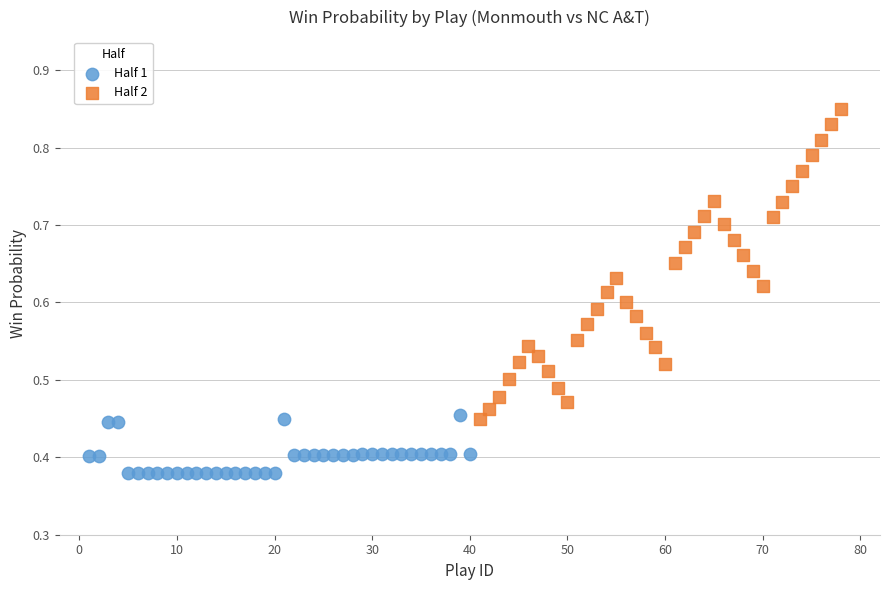

Which series has the widest spread of Y values?

Half 2